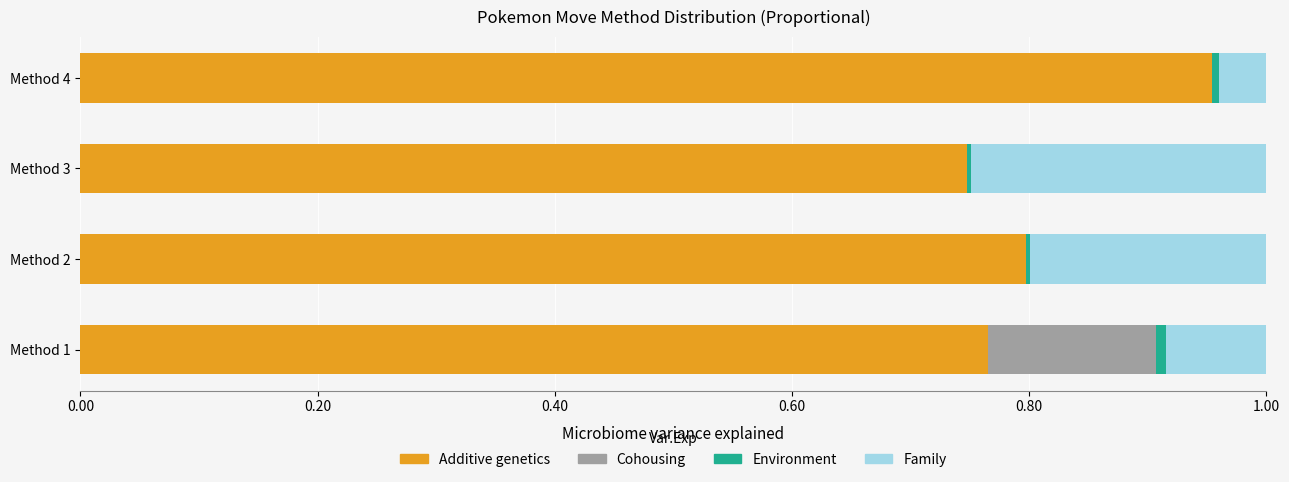

Which category has the highest value in the Additive genetics series?

Method 4